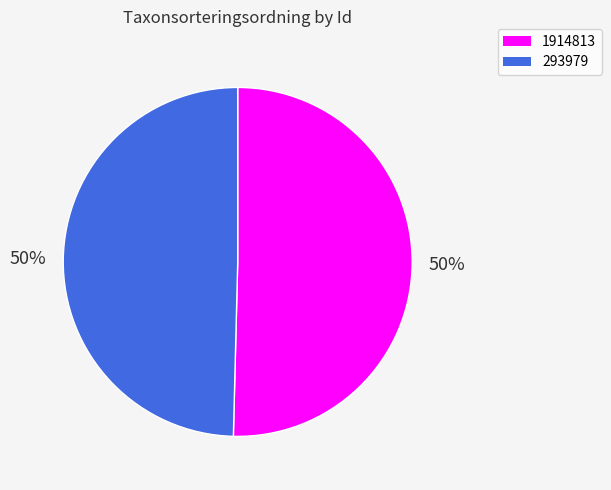

To the nearest percent, what is the combined percentage of 293979 and 1914813?

100%